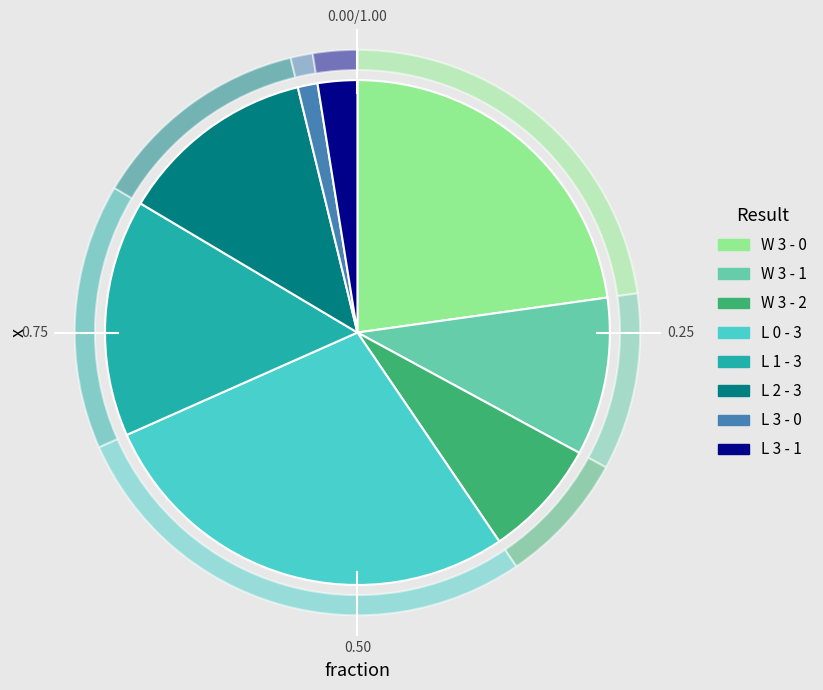

Does W 3 - 0 represent more than half of the total?

No